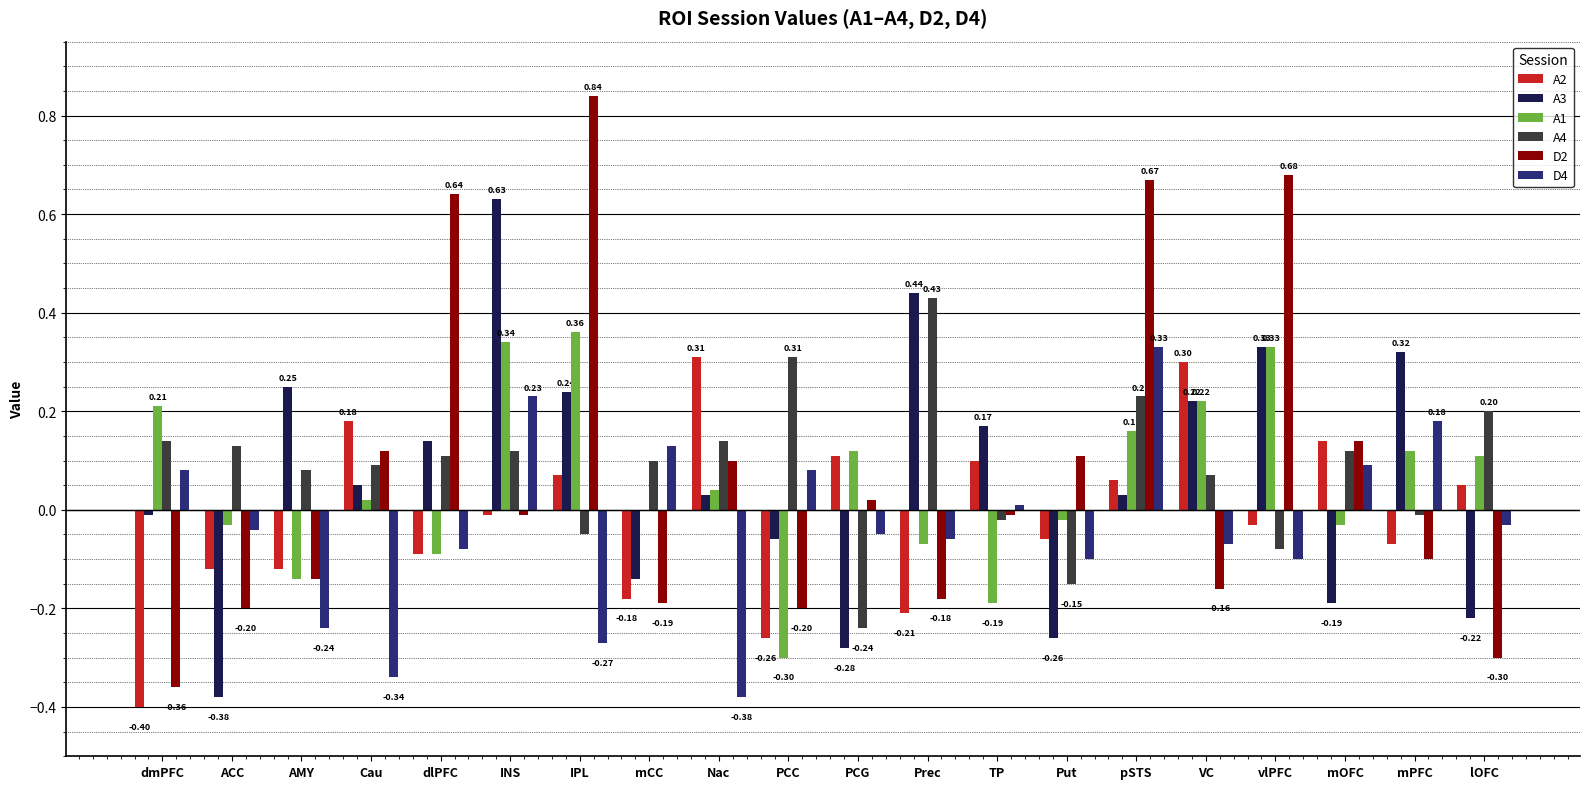

Does the chart contain stacked bars?

No